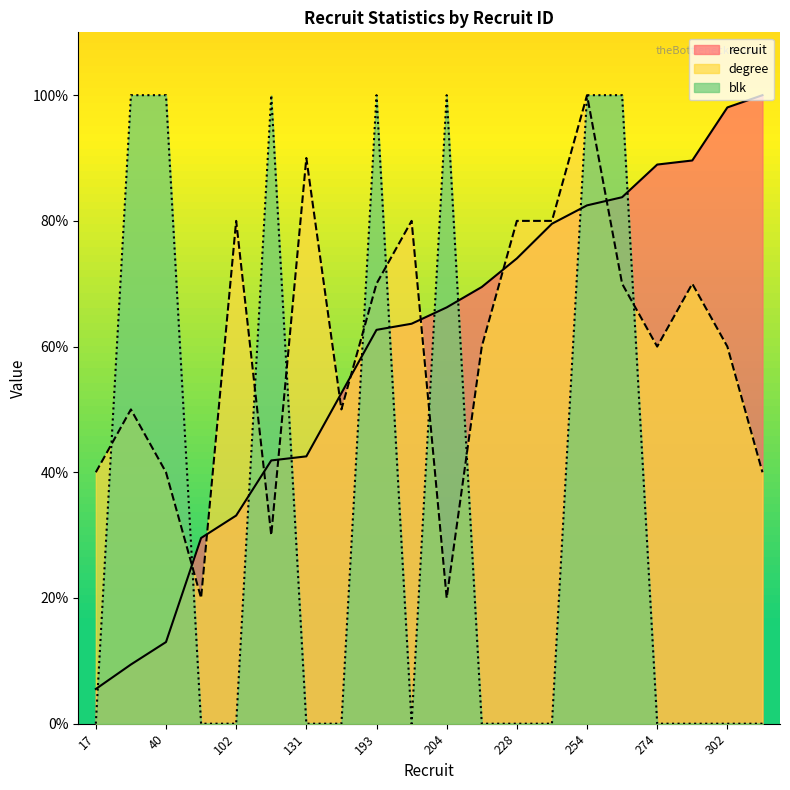

Where is the first local maximum for degree?

29